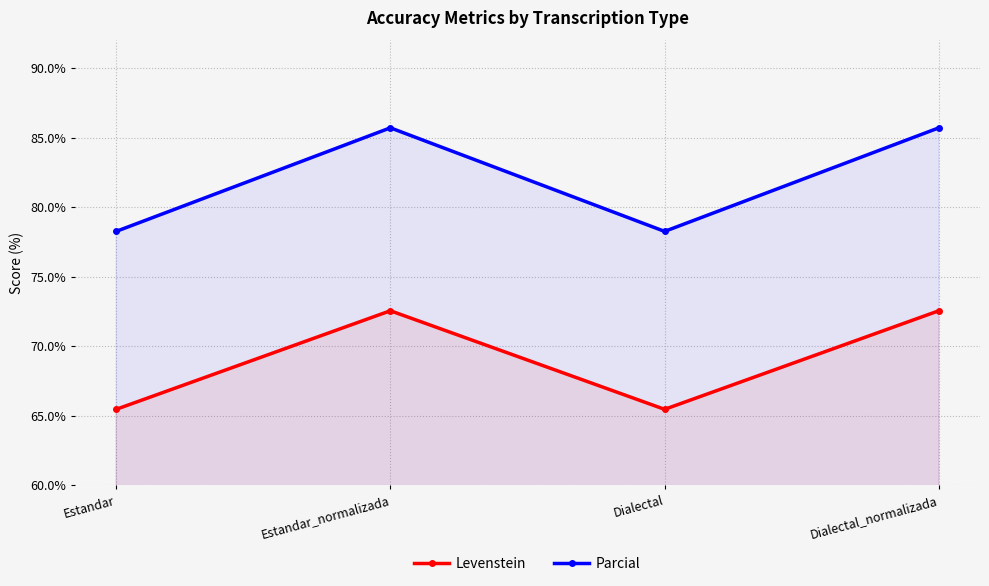

What is the approximate value of Parcial at Dialectal_normalizada?

85.7